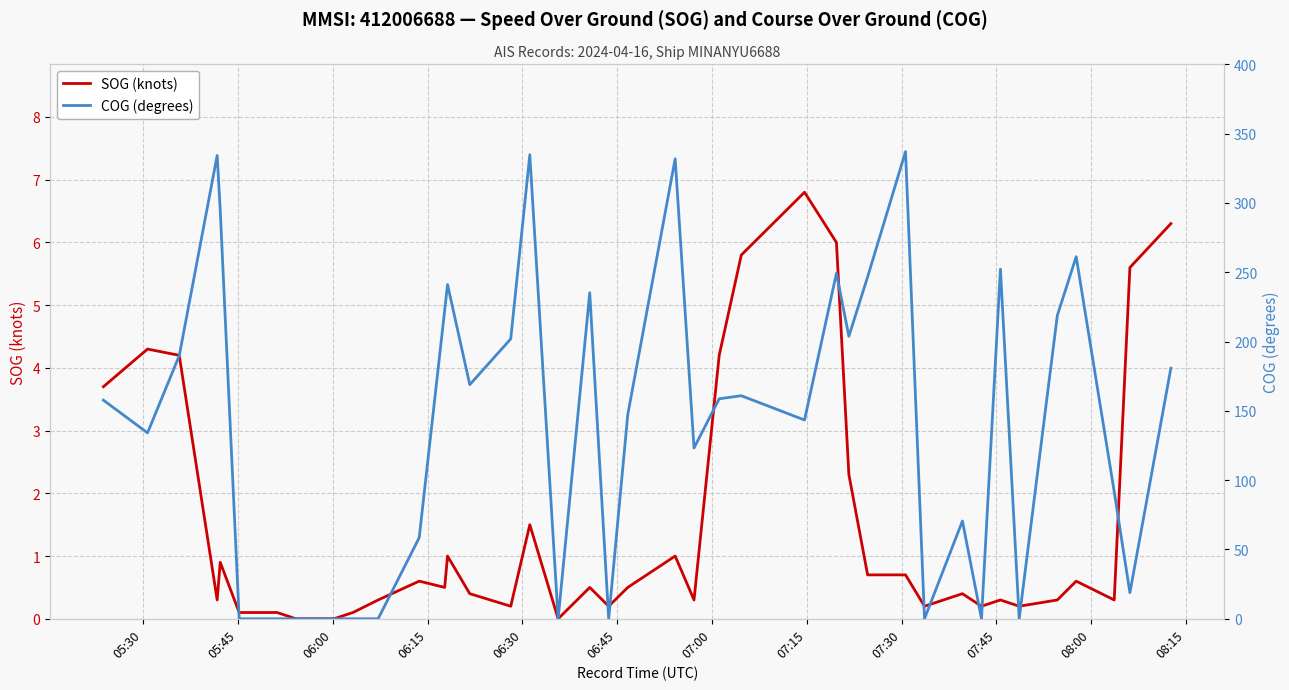

What are all the series names shown in the legend?

SOG (knots), COG (degrees)